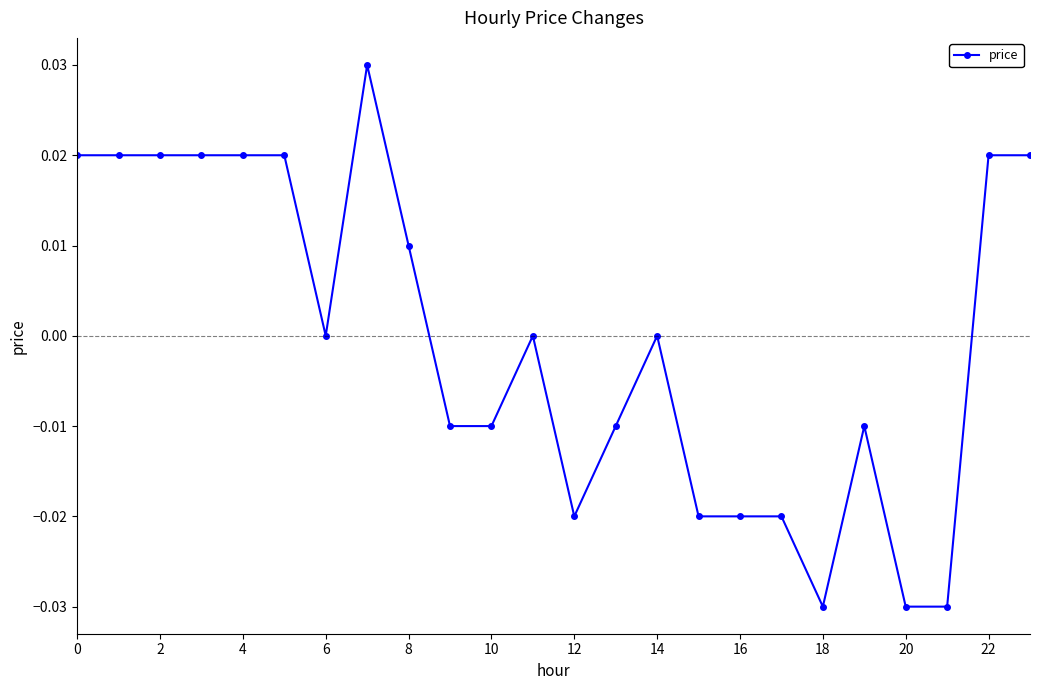

True or false: the data has more than 1 interior local peaks.

True